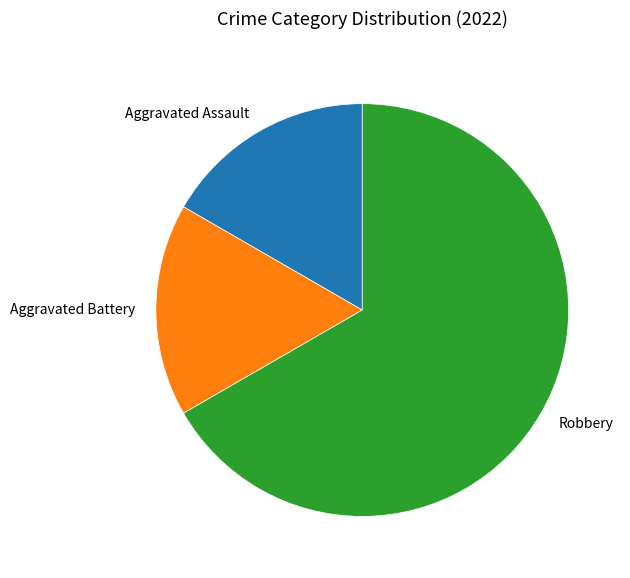

Which slice is the largest?

Robbery